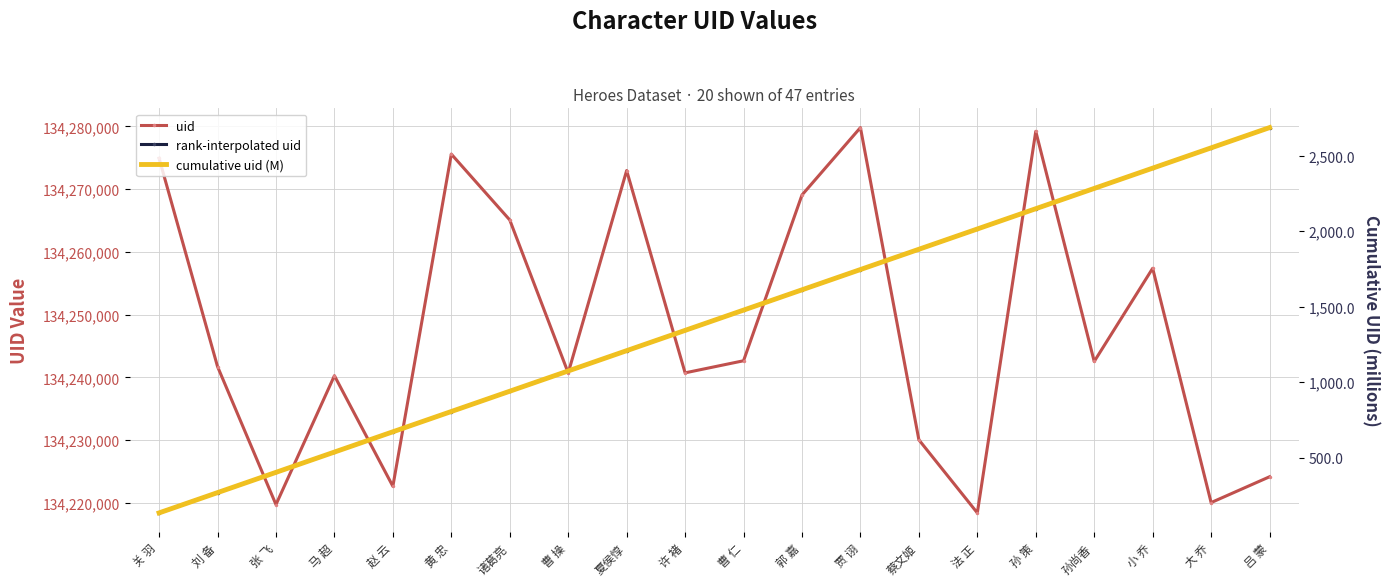

Between 赵 云 and 许 褚, which series saw the biggest shift?

uid